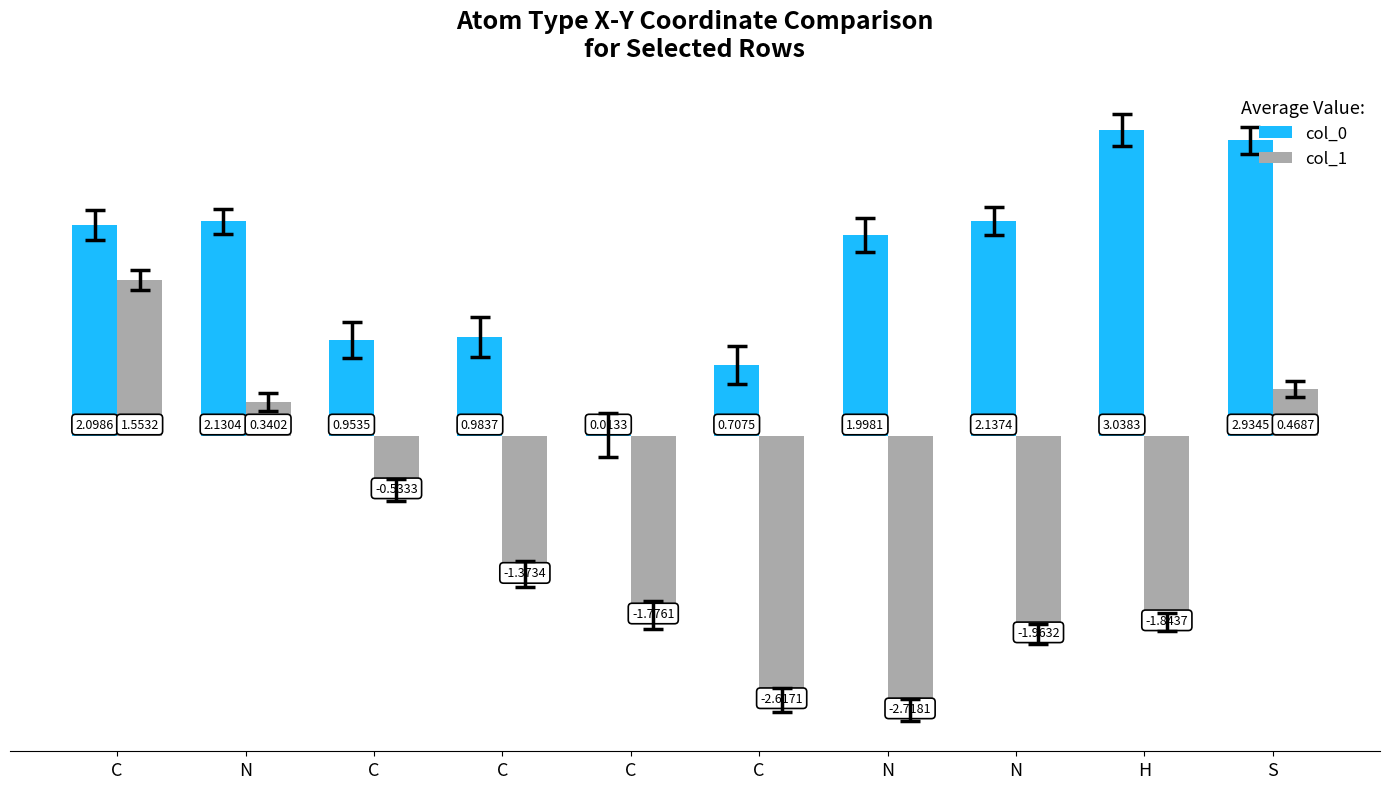

How many groups of bars are there?

10